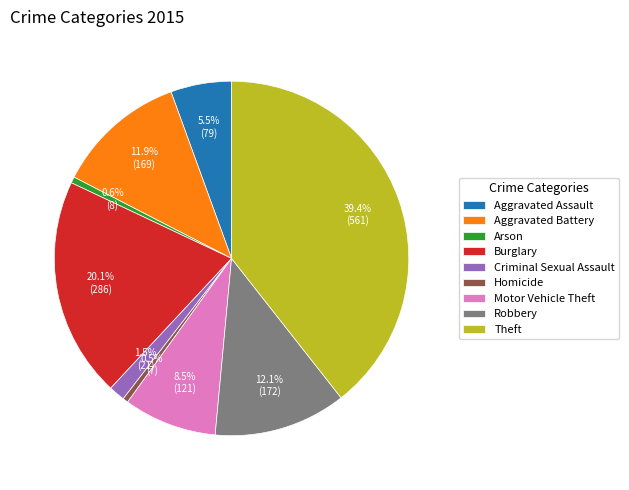

Does any single category account for the majority?

No